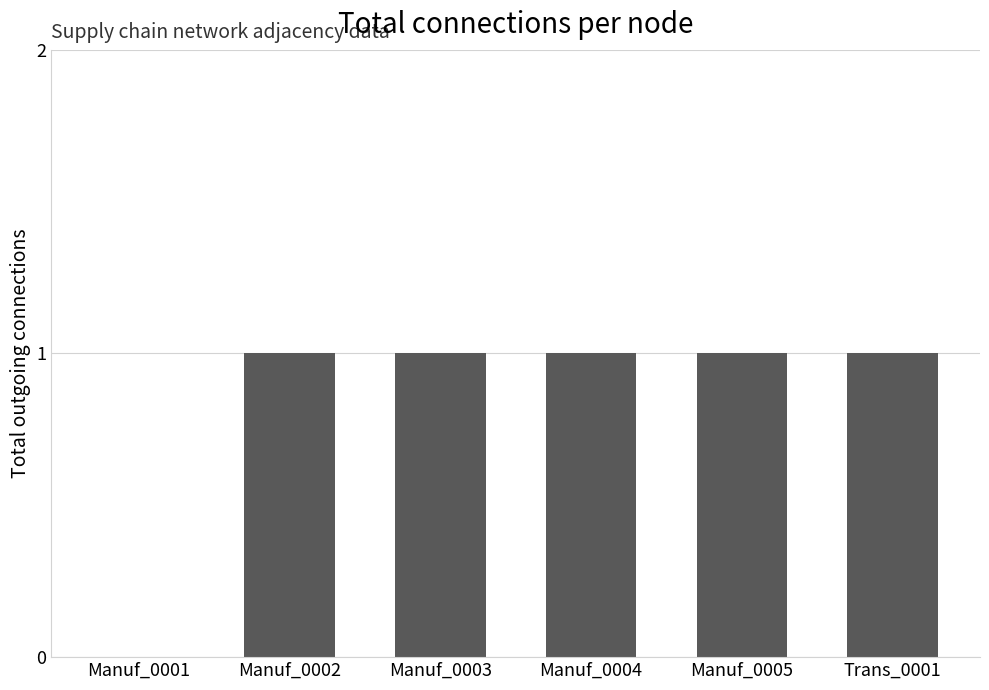

True or false: the data shows 1 at Manuf_0004.

True